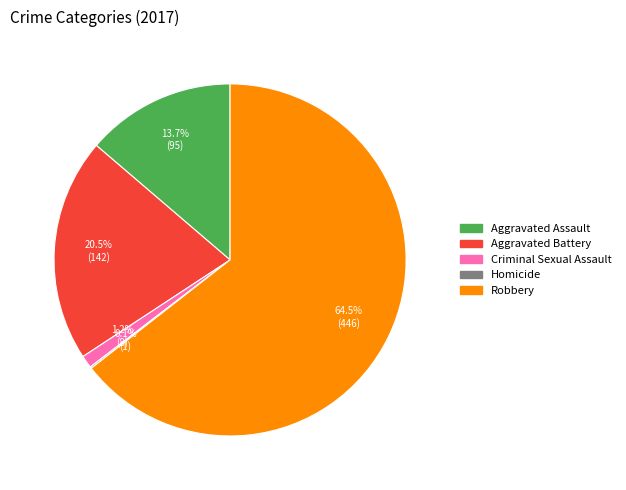

Which has a higher value, Robbery or Aggravated Assault?

Robbery